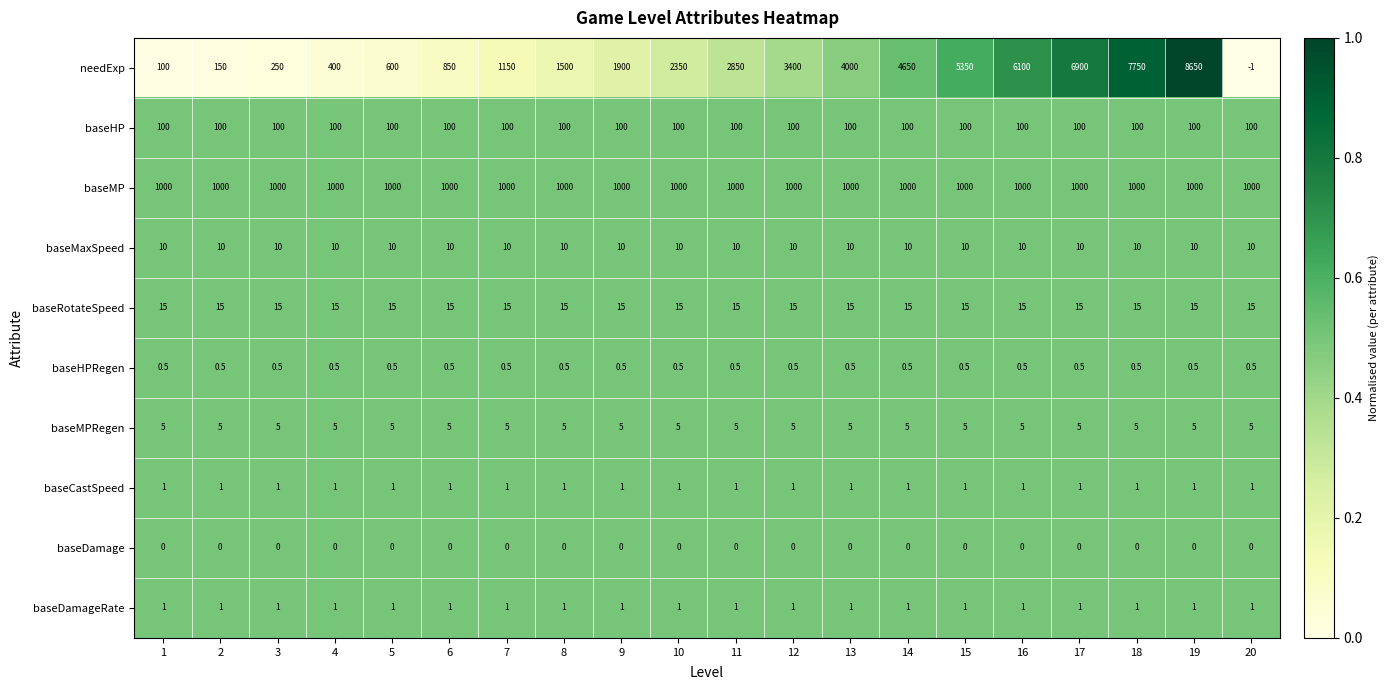

At which category does the chart reach its minimum across all series?

20